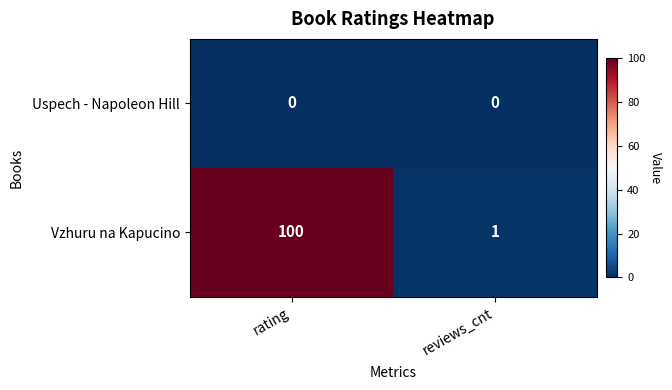

What is the difference between the maximum and minimum values in the Vzhuru na Kapucino series?

99